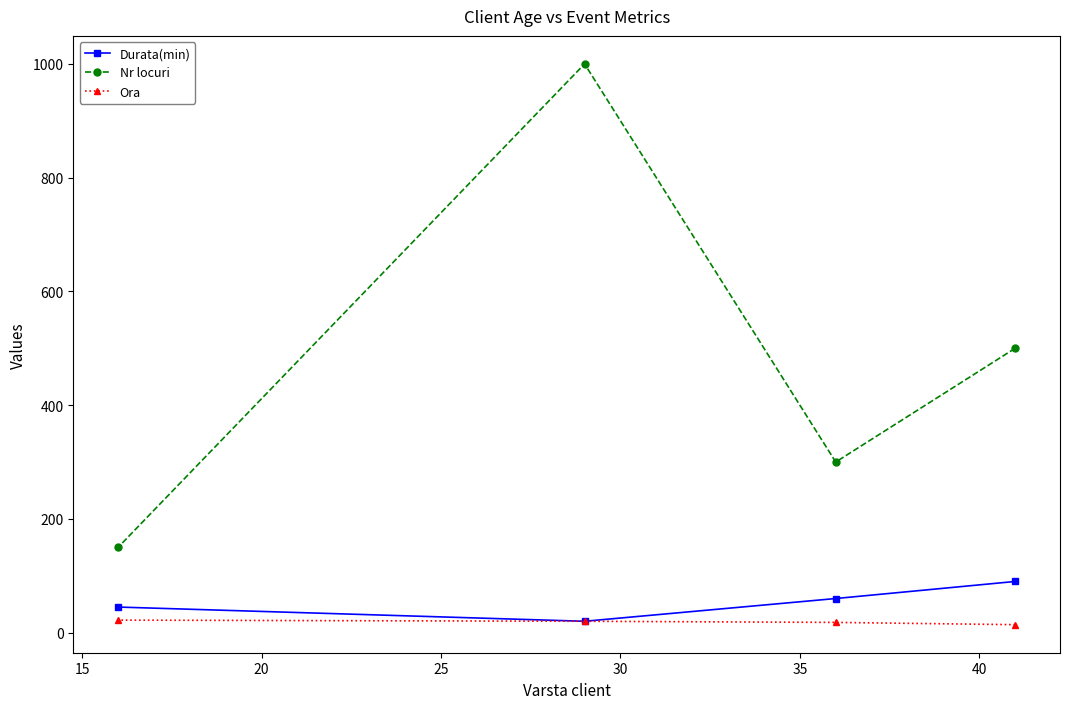

Which series has the widest spread of values?

Nr locuri